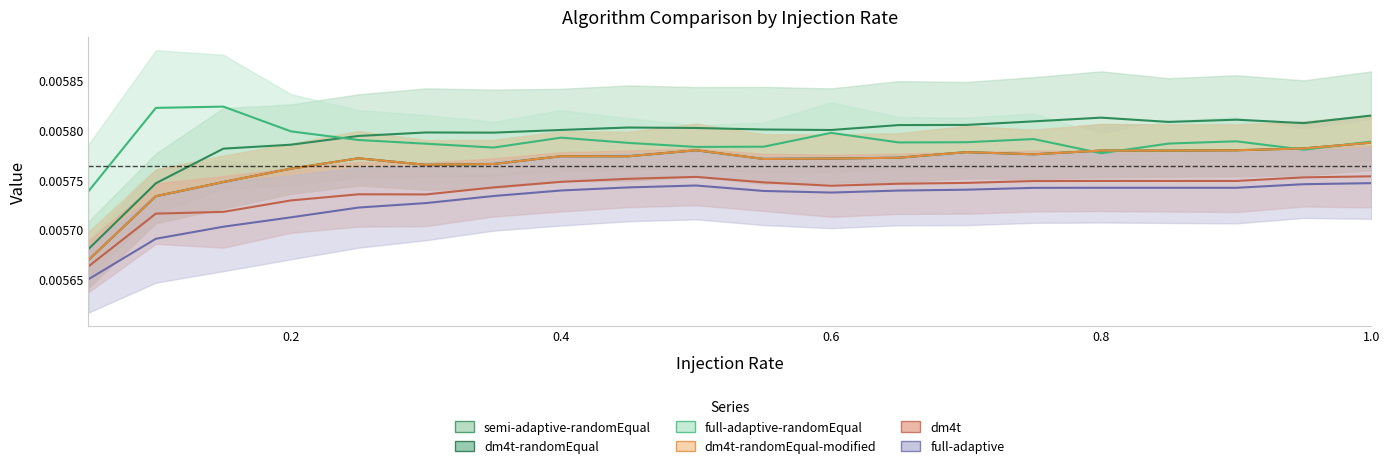

How many lines are shown in the chart?

6